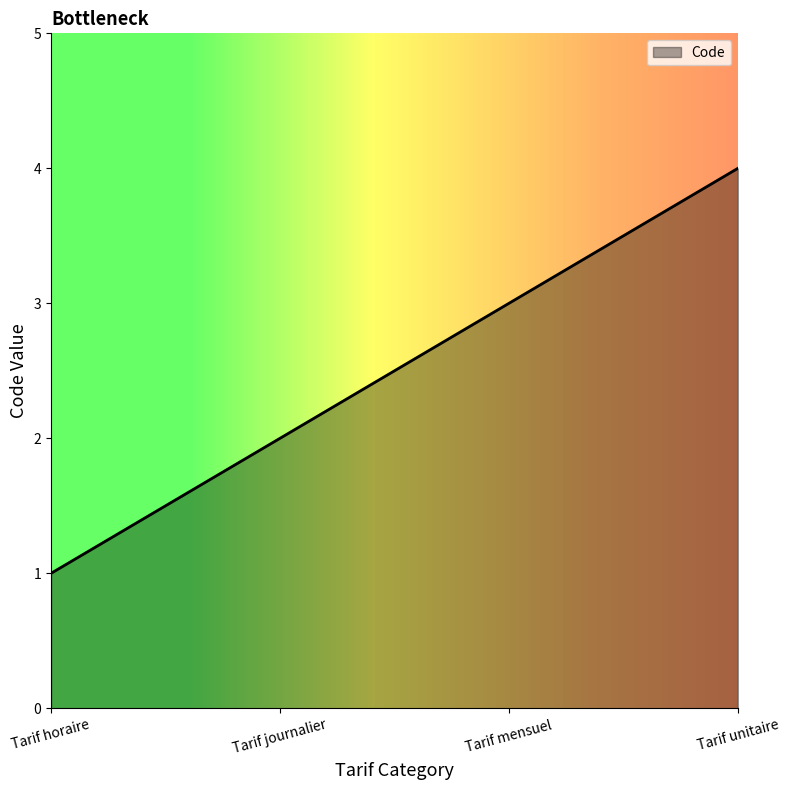

How many lines are shown in the chart?

1